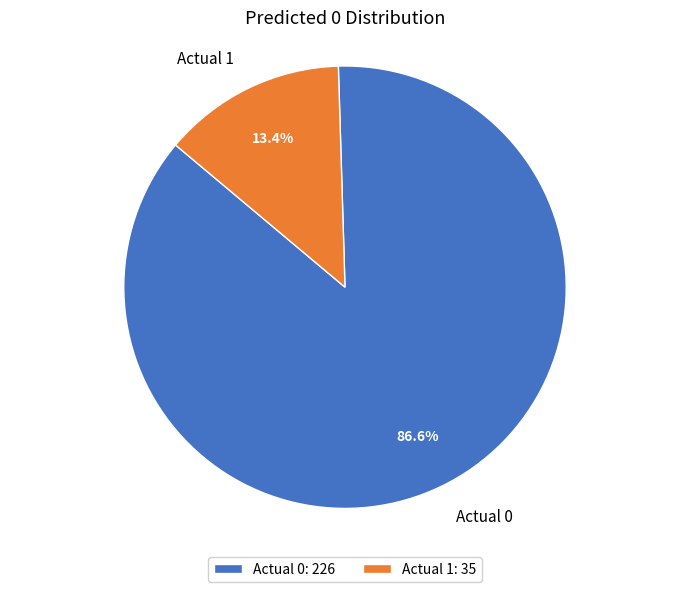

What portion of the pie excludes Actual 1?

86.6%